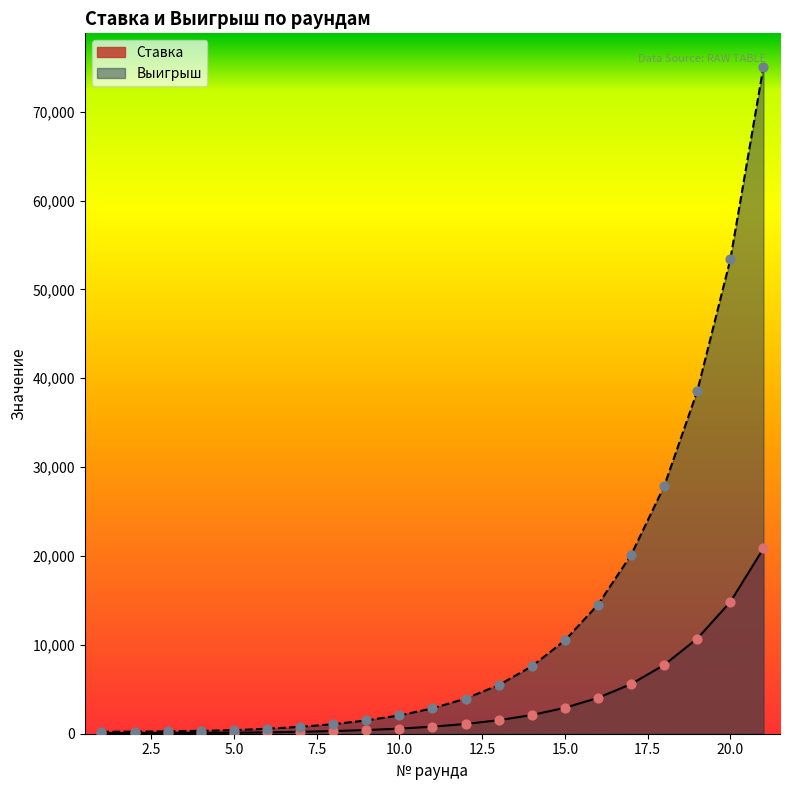

At which category is the sum across all series the highest?

21